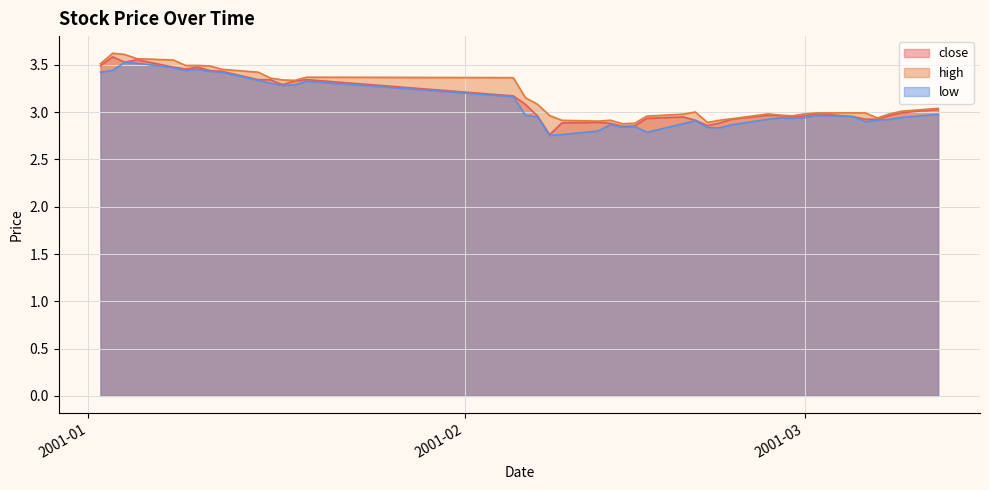

What is the label of the 26th point from the left?

2001-02-20